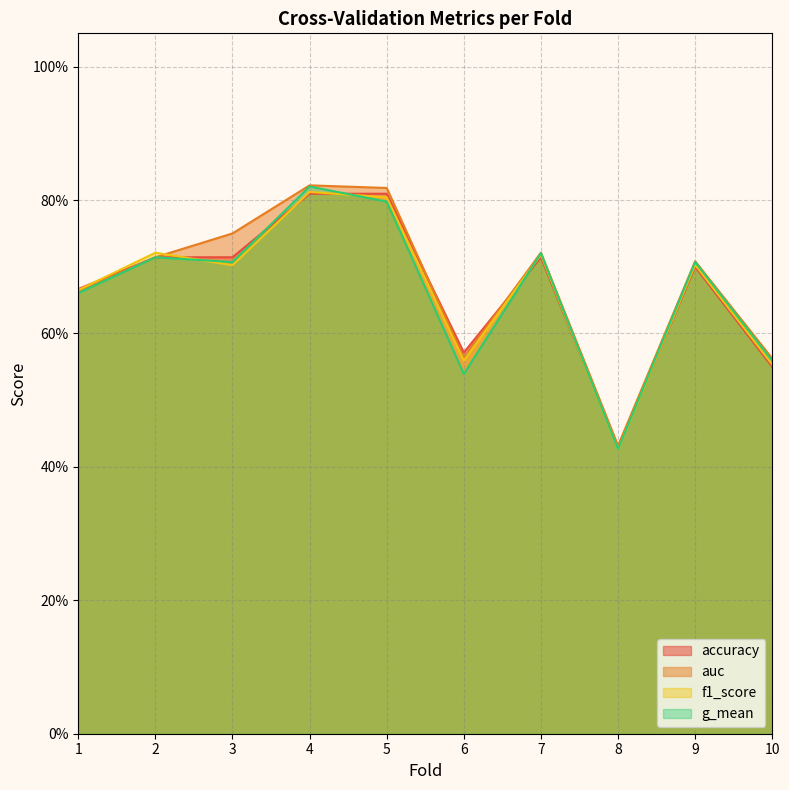

What is the maximum value shown in the chart?

0.8